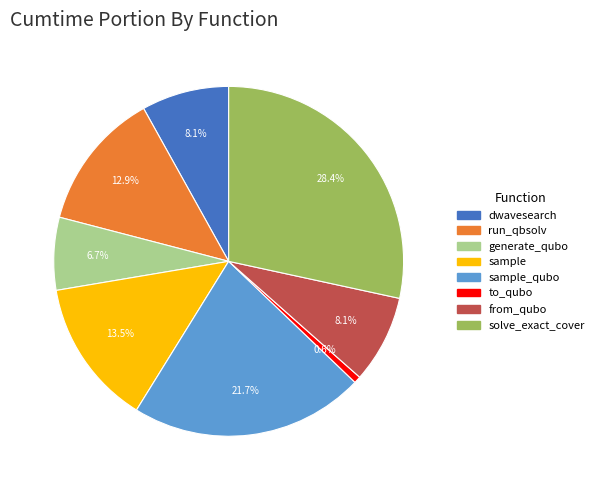

Is there a majority slice in this chart?

No